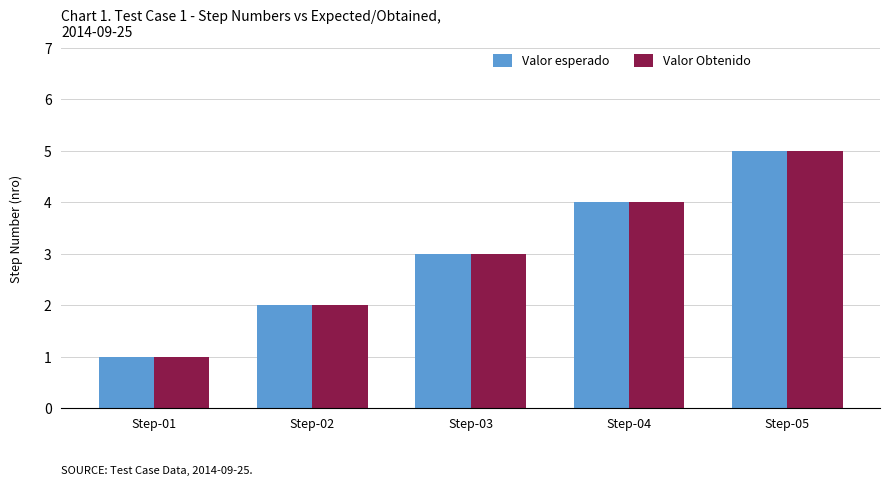

Reading right to left, transcribe all the data shown in this chart.

Valor esperado: Step-05=5	Step-04=4	Step-03=3	Step-02=2	Step-01=1
Valor Obtenido: Step-05=5	Step-04=4	Step-03=3	Step-02=2	Step-01=1